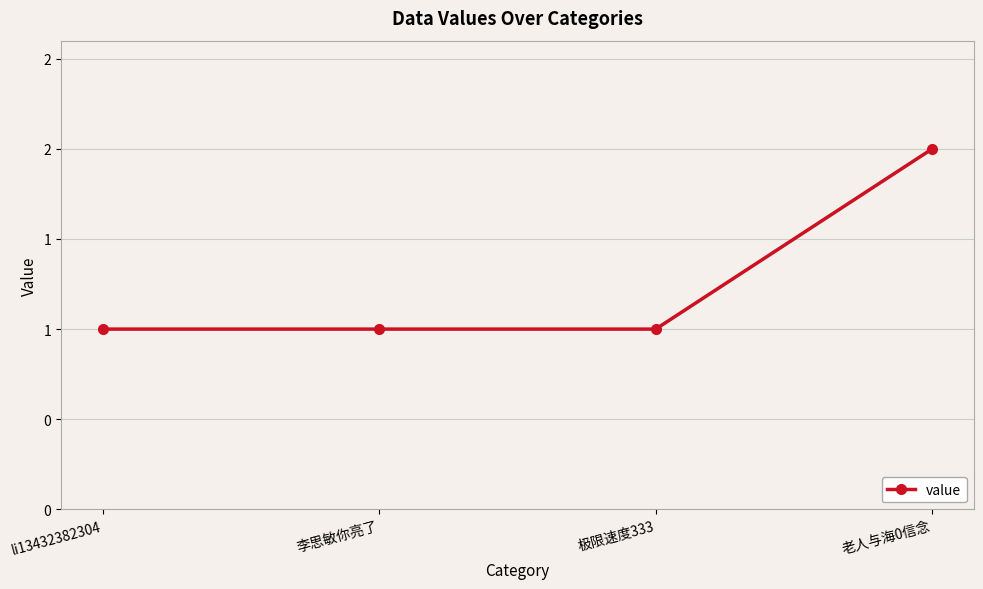

Does the chart have visible grid lines?

Yes